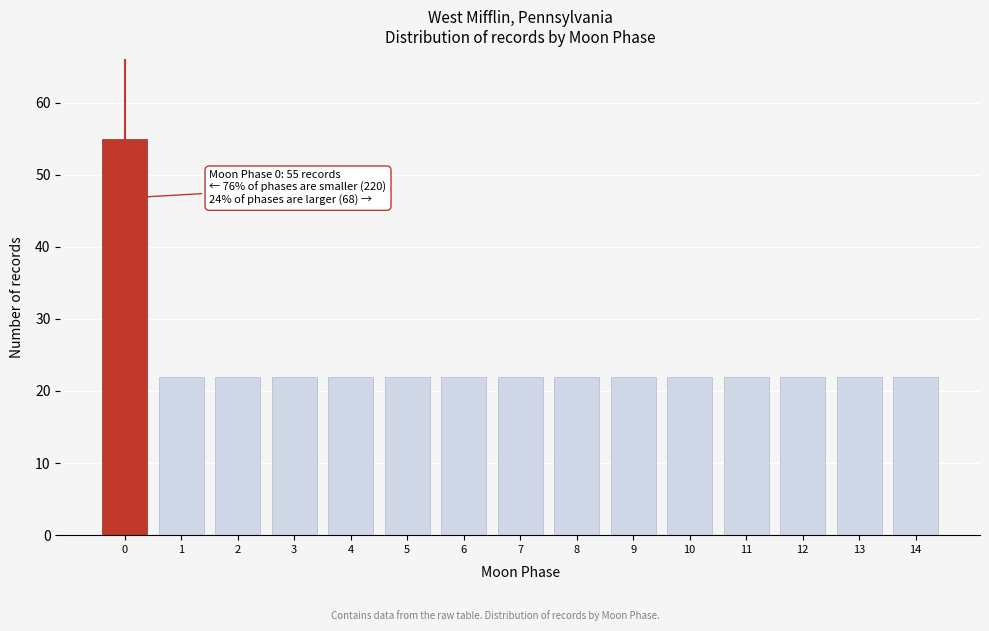

Reading left to right, transcribe all the data shown in this chart.

55	22	22	22	22	22	22	22	22	22	22	22	22	22	22